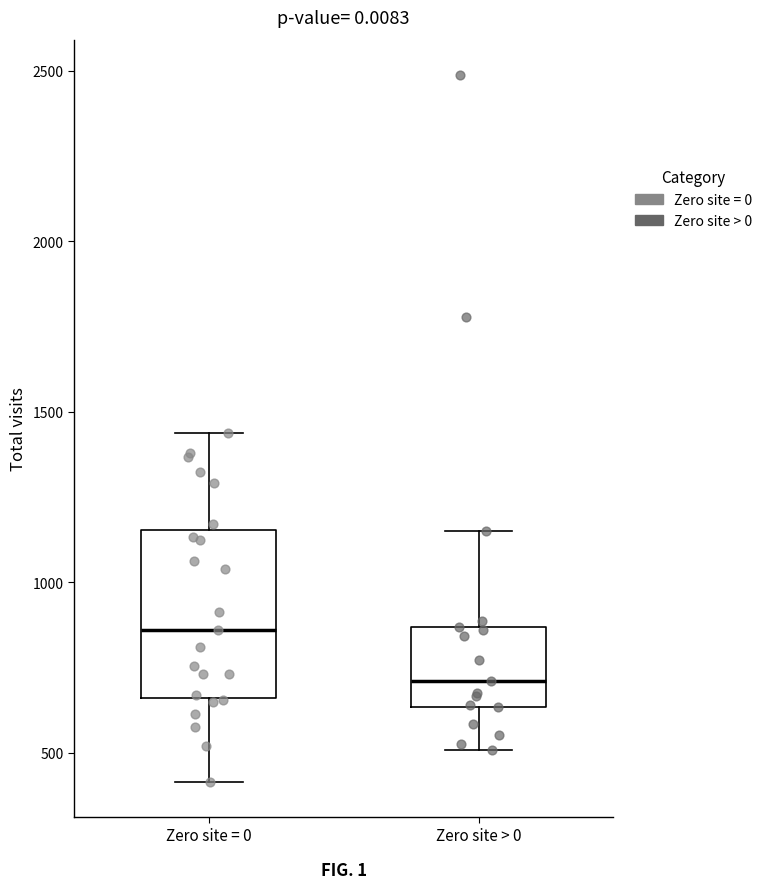

Where does the median line of the box for Zero site > 0 sit on the y-axis? The values are not printed on the chart, so give them approximately, as read against the axis.

700